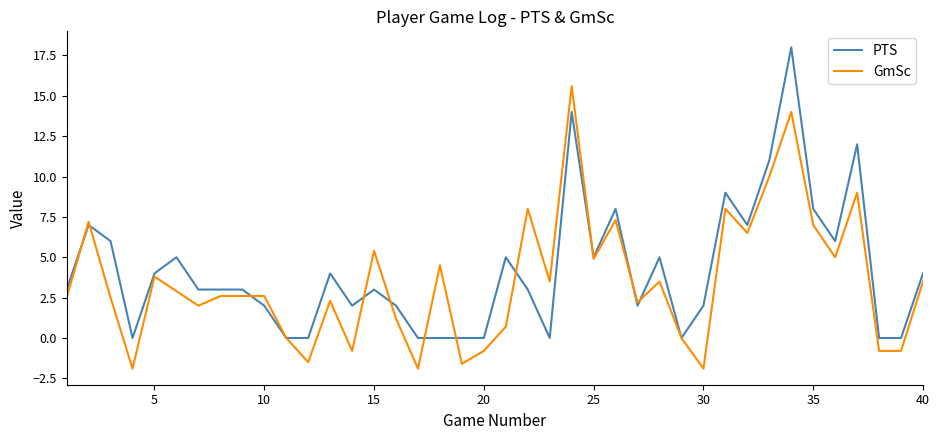

List the series in order of their peak value, lowest first.

GmSc, PTS